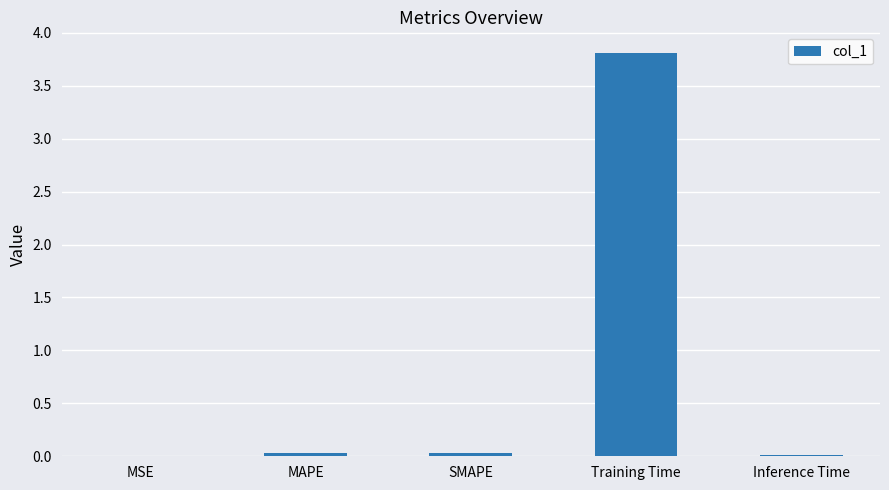

At which category does the chart reach its peak across all series?

Training Time